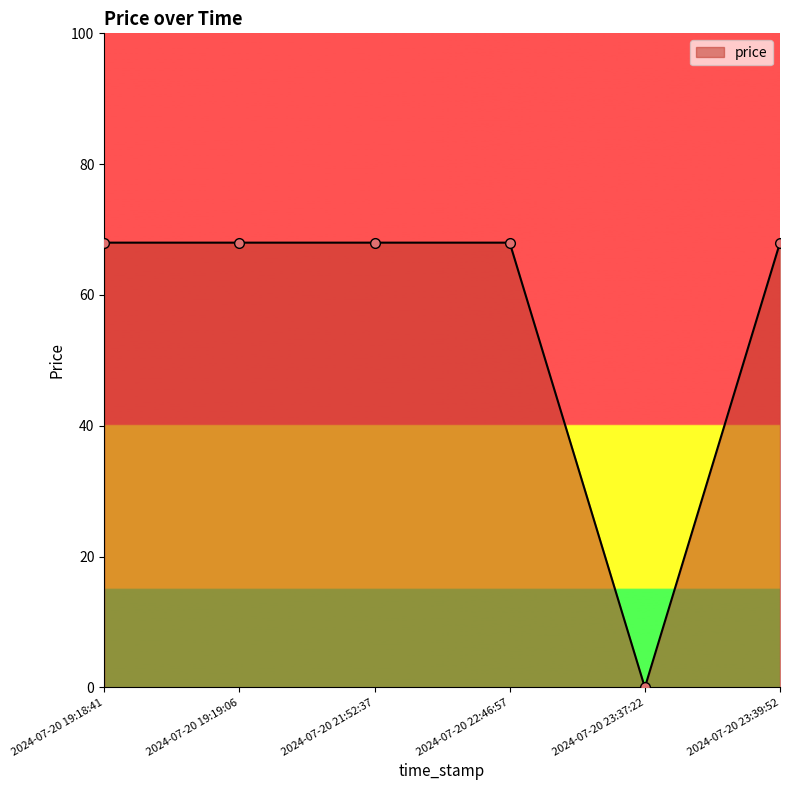

What is the difference between the values at 2024-07-20 19:19:06 and 2024-07-20 23:37:22?

68